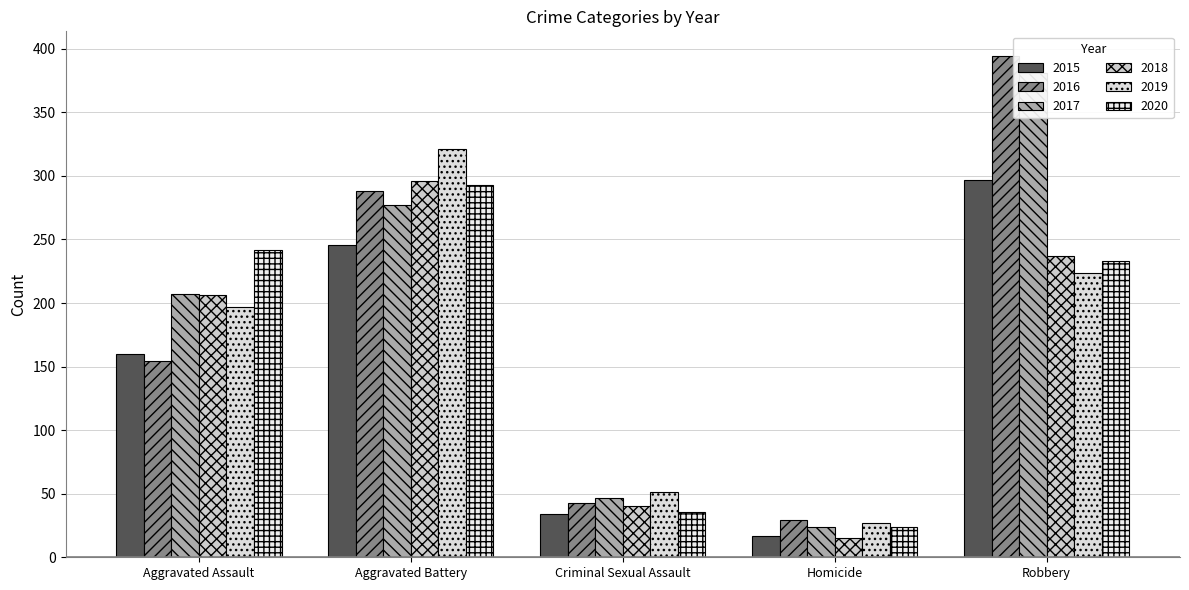

How many data points in 2020 are above 233?

2